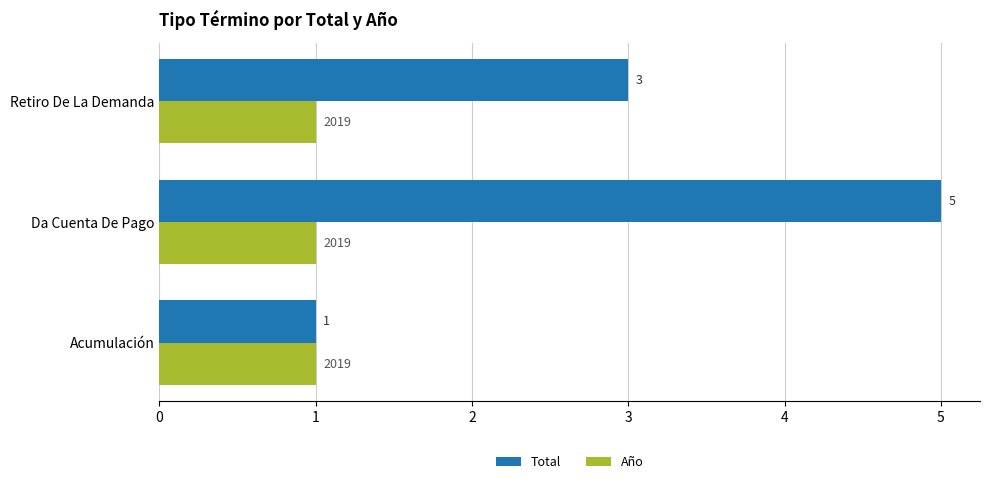

How many Total values are between 1 and 5?

3